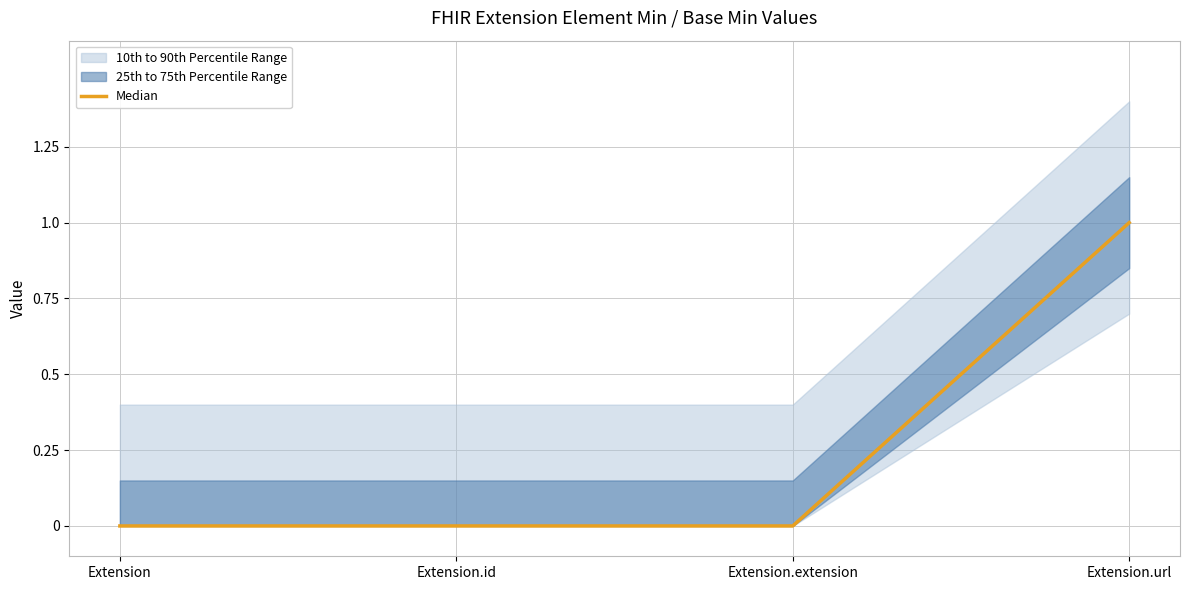

List the labels in order of value, largest first.

Extension.url, Extension, Extension.id, Extension.extension